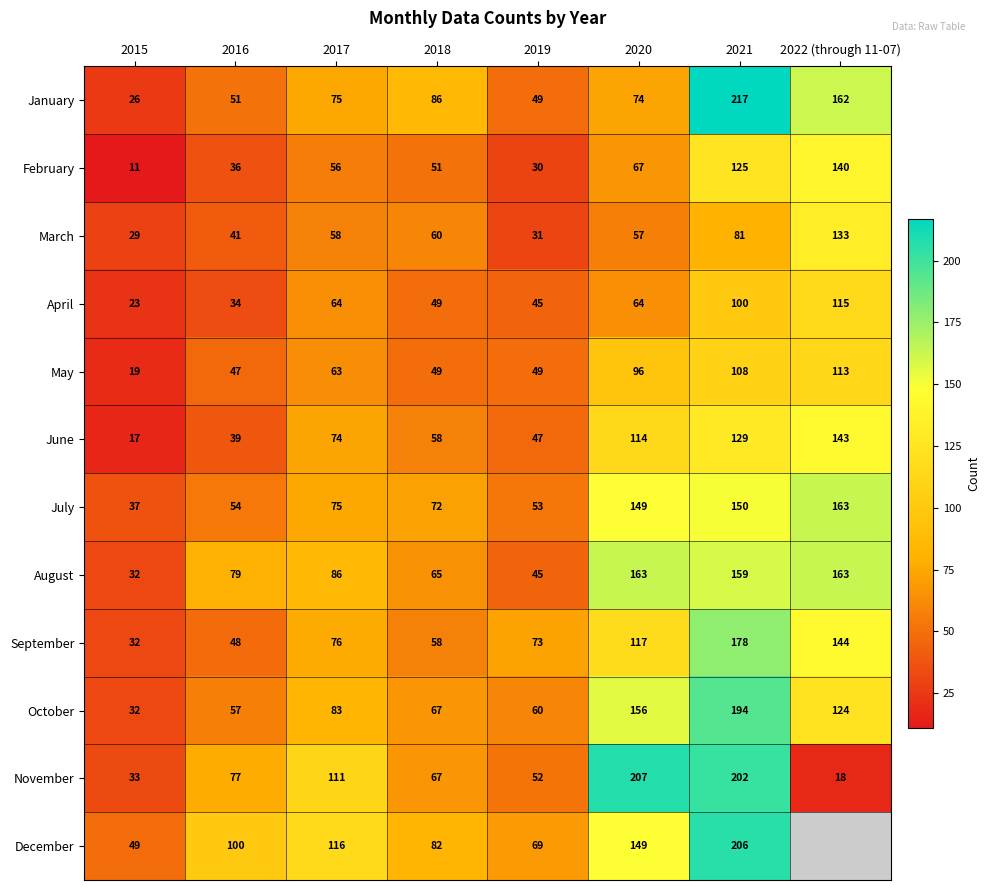

The value of October at 2019 is 79.0. True or false?

False